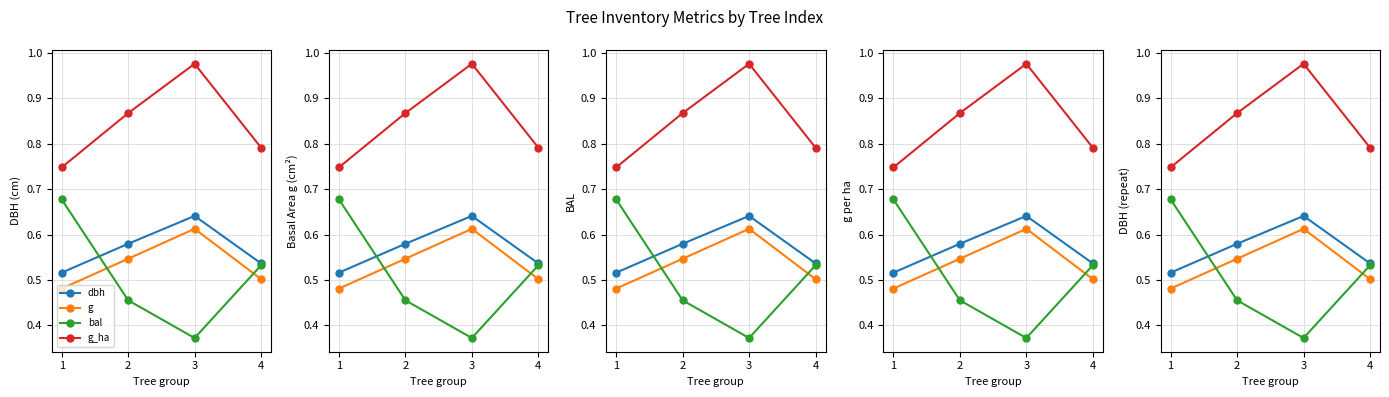

What is the total value across all series at 2?

2.4